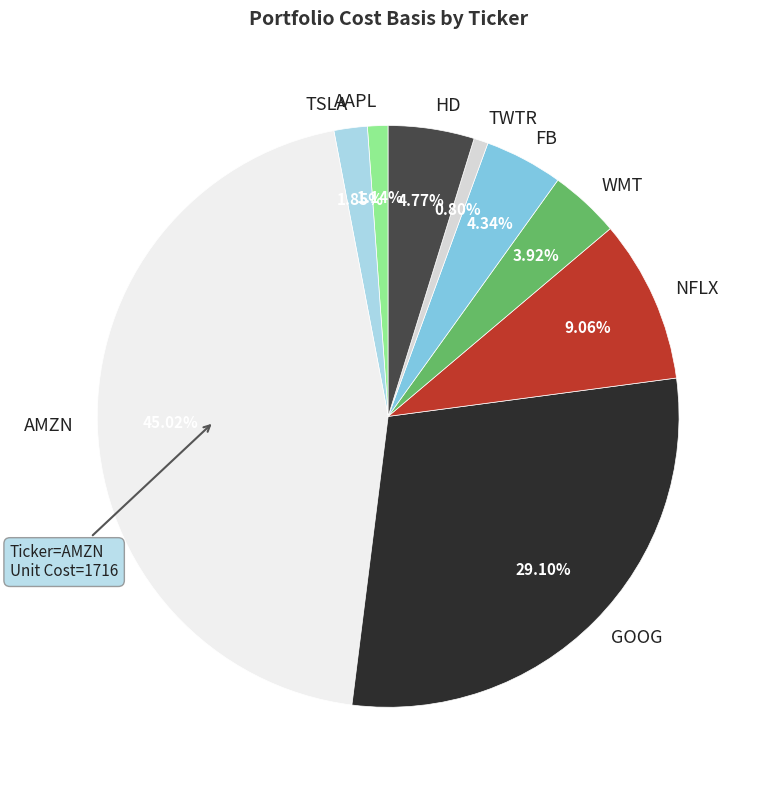

True or false: FB accounts for 4% of the total.

True